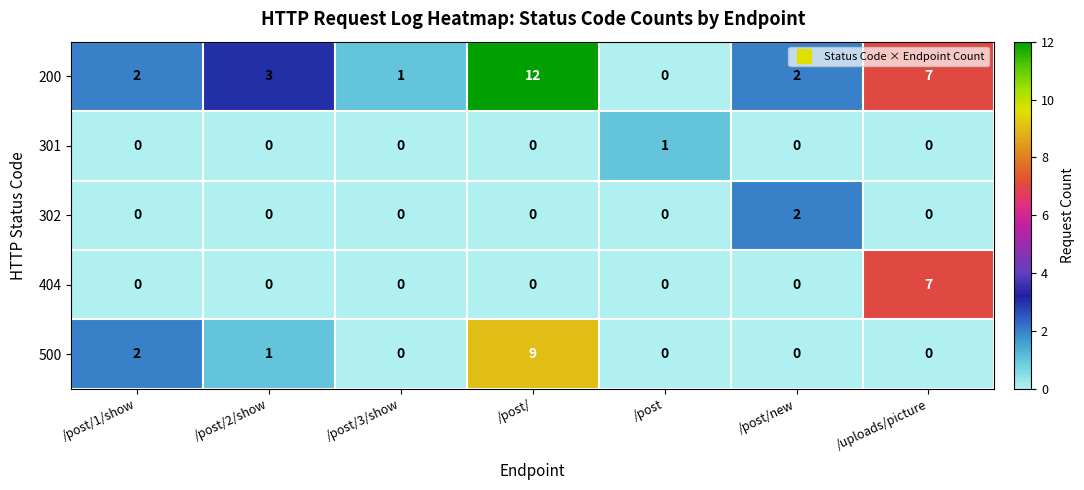

What is the spread (max minus min) of values at /post/?

12